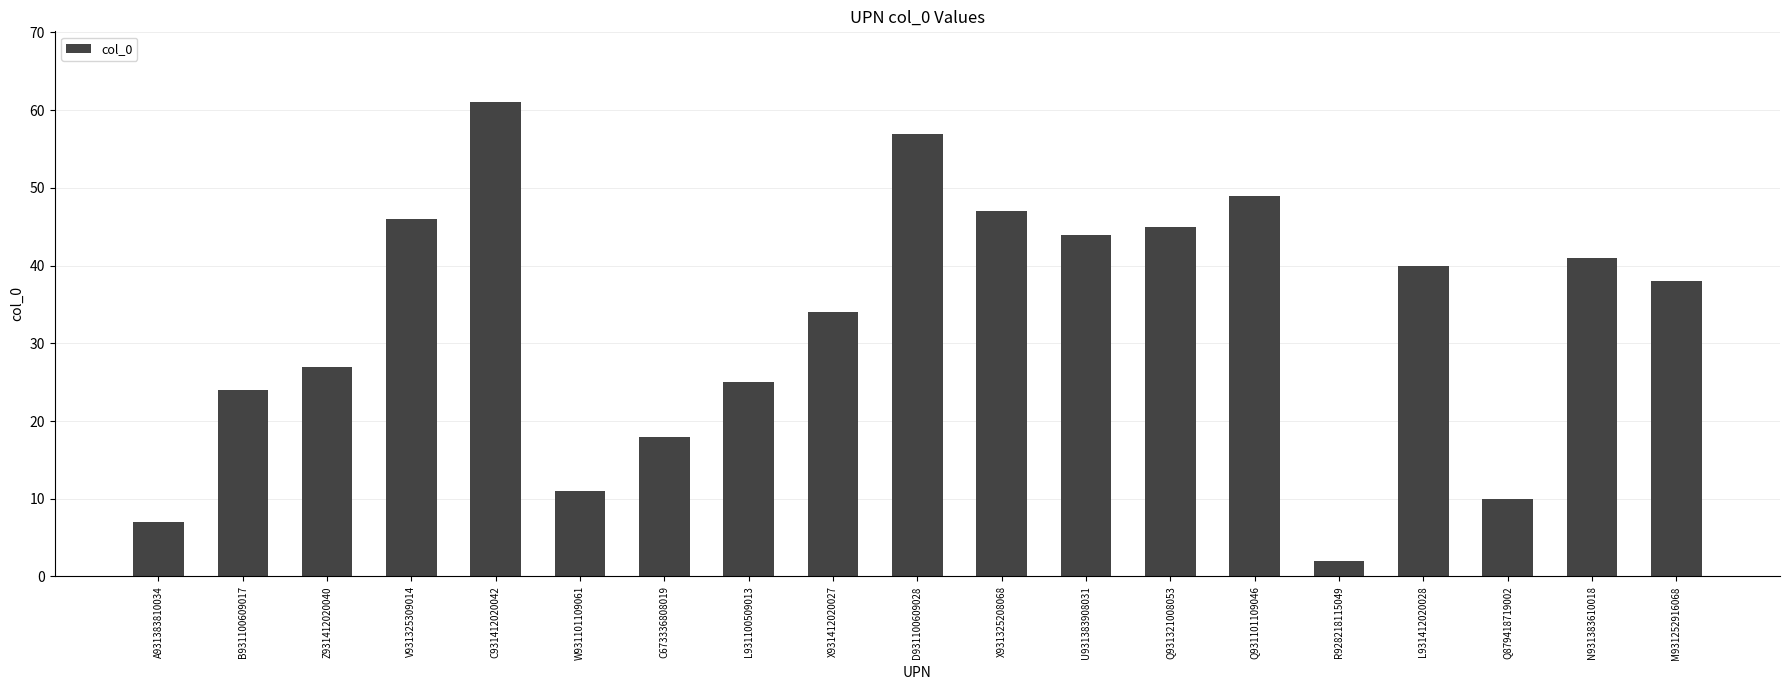

What value does the data have at Q879418719002, to the nearest 10?

10